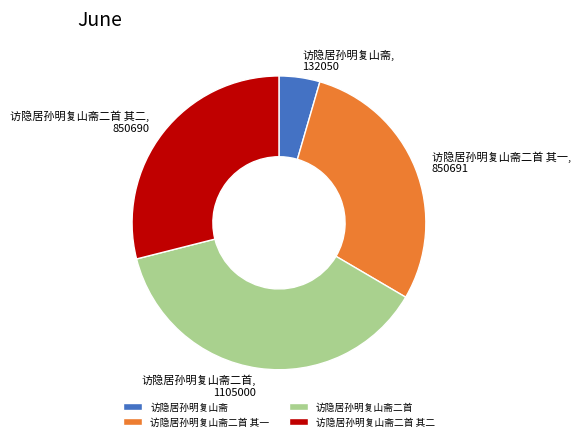

True or false: 访隐居孙明复山斋二首 其一 accounts for 16% of the total.

False